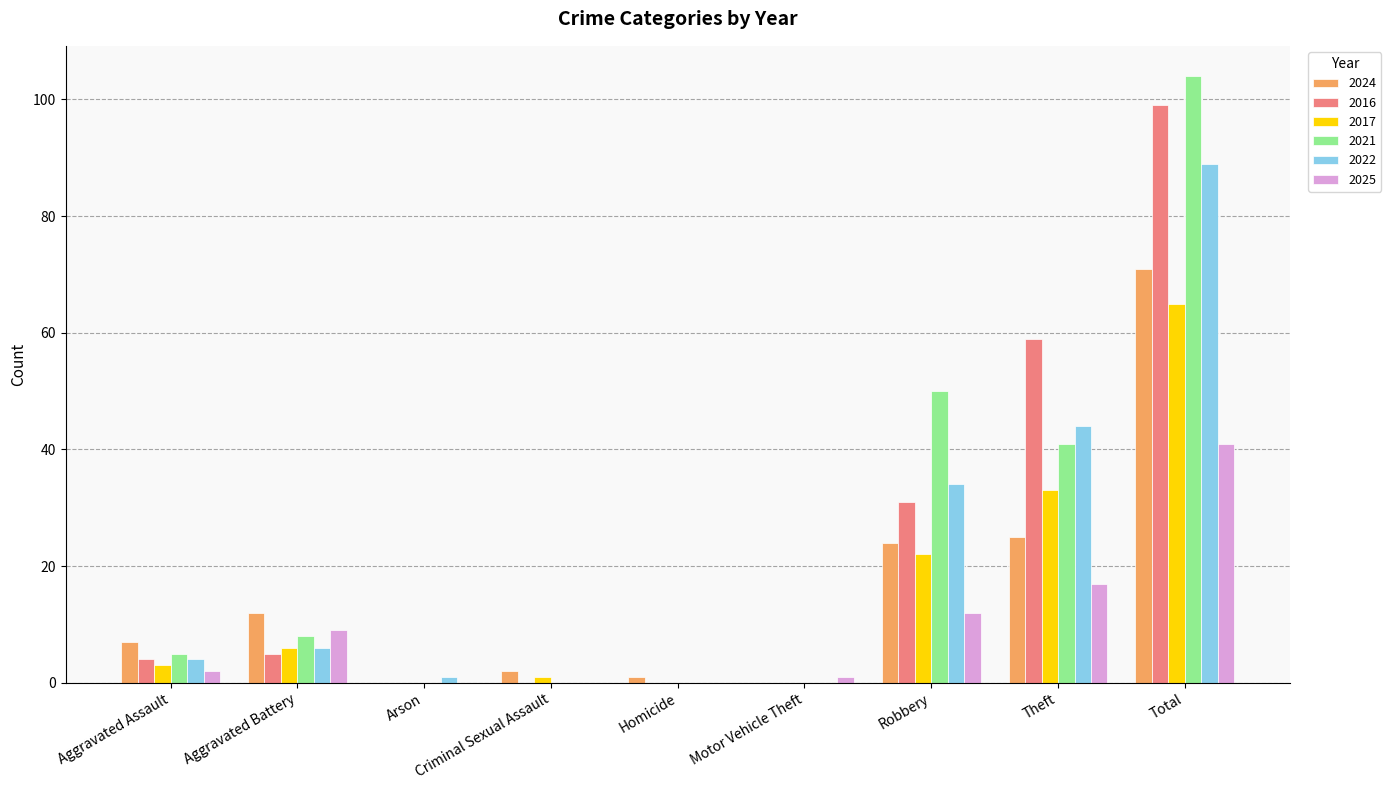

Between Robbery and Theft, which series saw the biggest shift?

2016